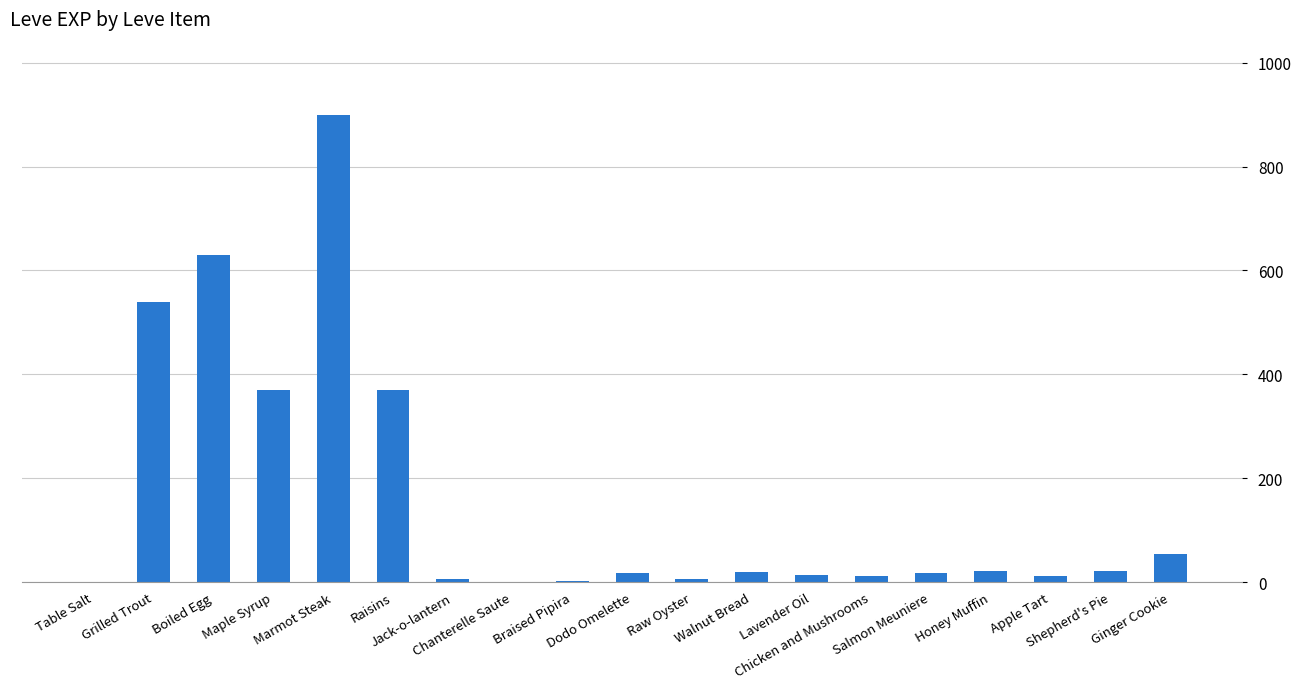

What is the sum of the values at Honey Muffin and Marmot Steak?

922